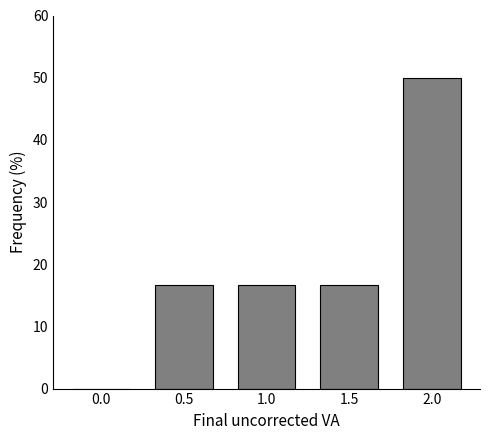

Reading left to right, what are all the values shown in this chart?

0.0=0.0	0.5=16.7	1.0=16.7	1.5=16.7	2.0=50.0